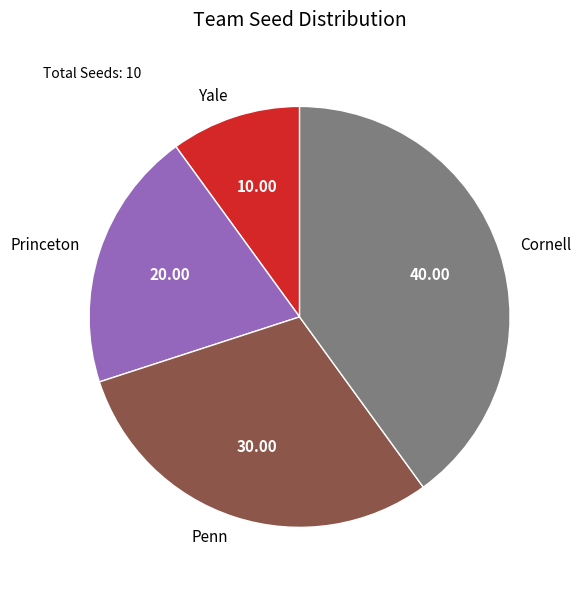

True or false: Cornell accounts for 55% of the total.

False